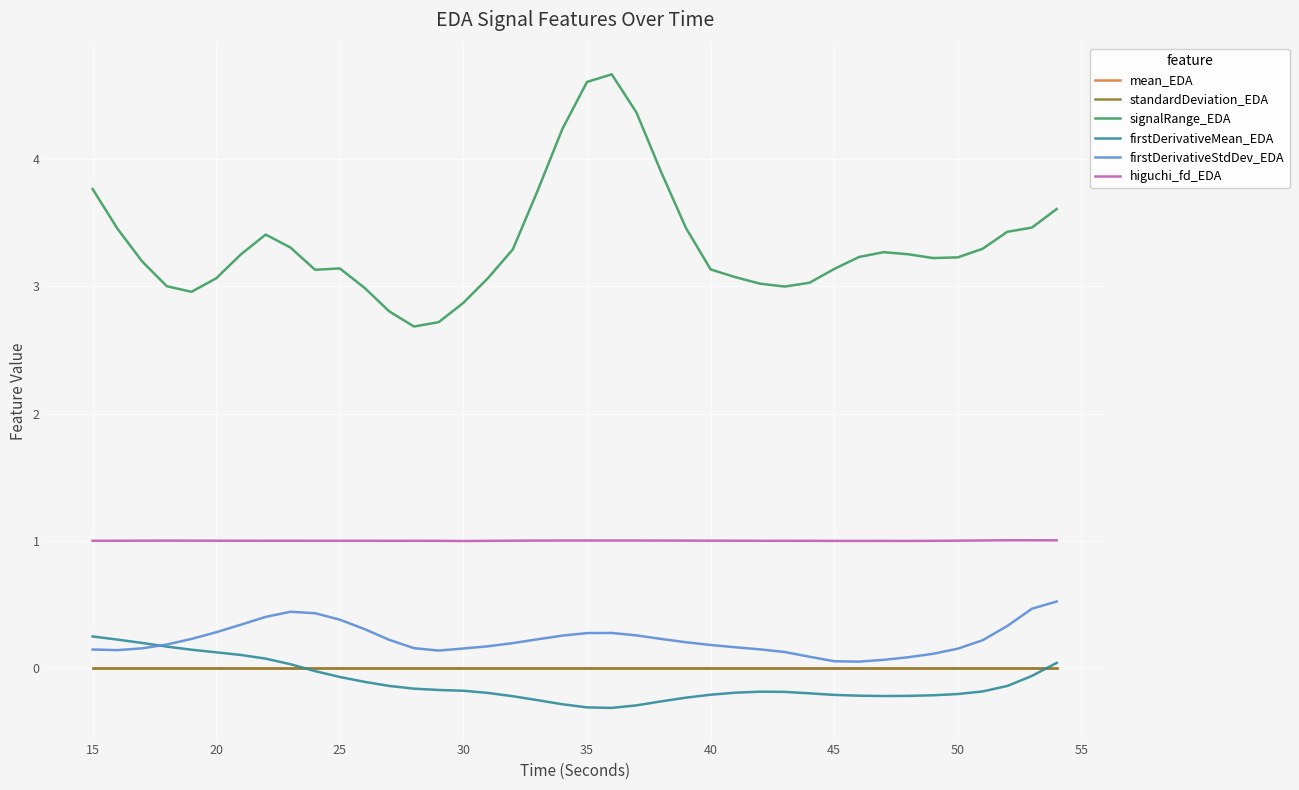

True or false: higuchi_fd_EDA and firstDerivativeMean_EDA intersect in this chart.

False